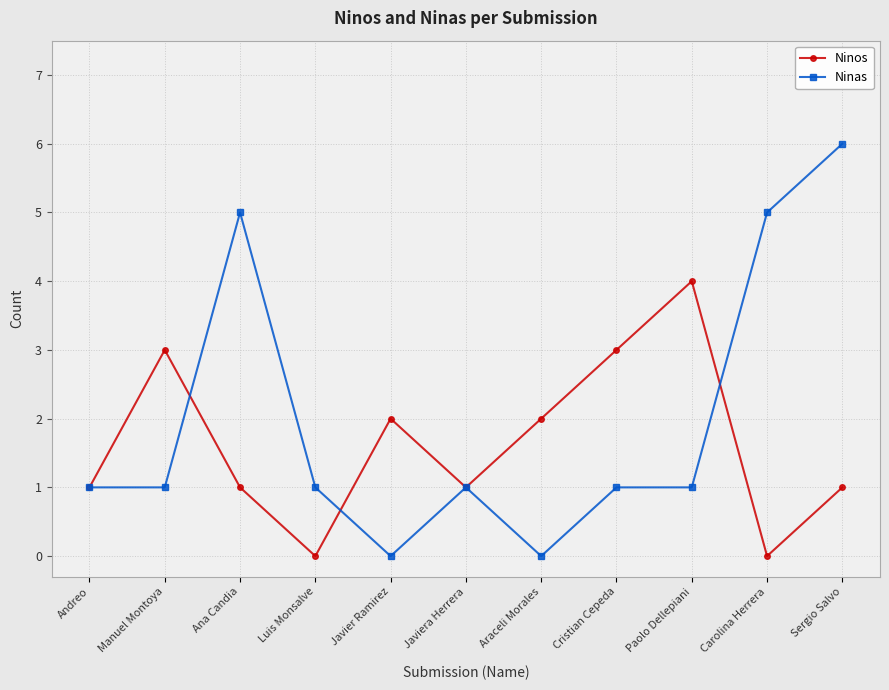

What is the maximum value shown in the chart?

6